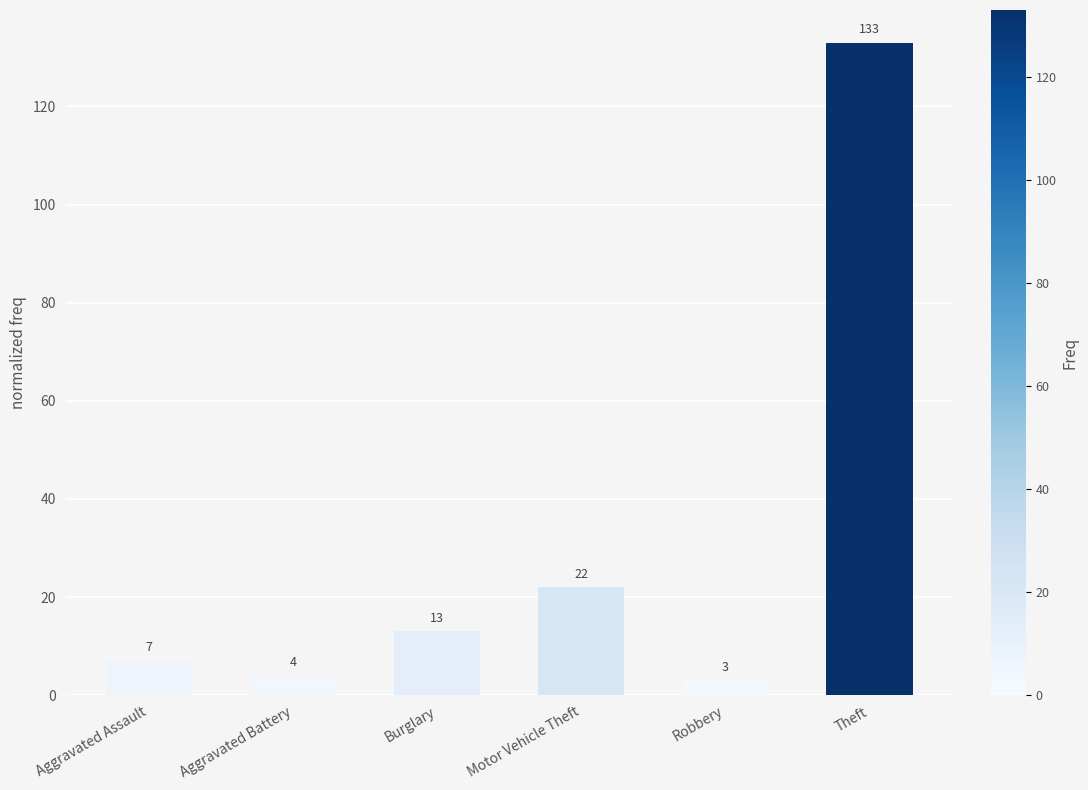

What is the difference between the values at Burglary and Aggravated Assault?

6